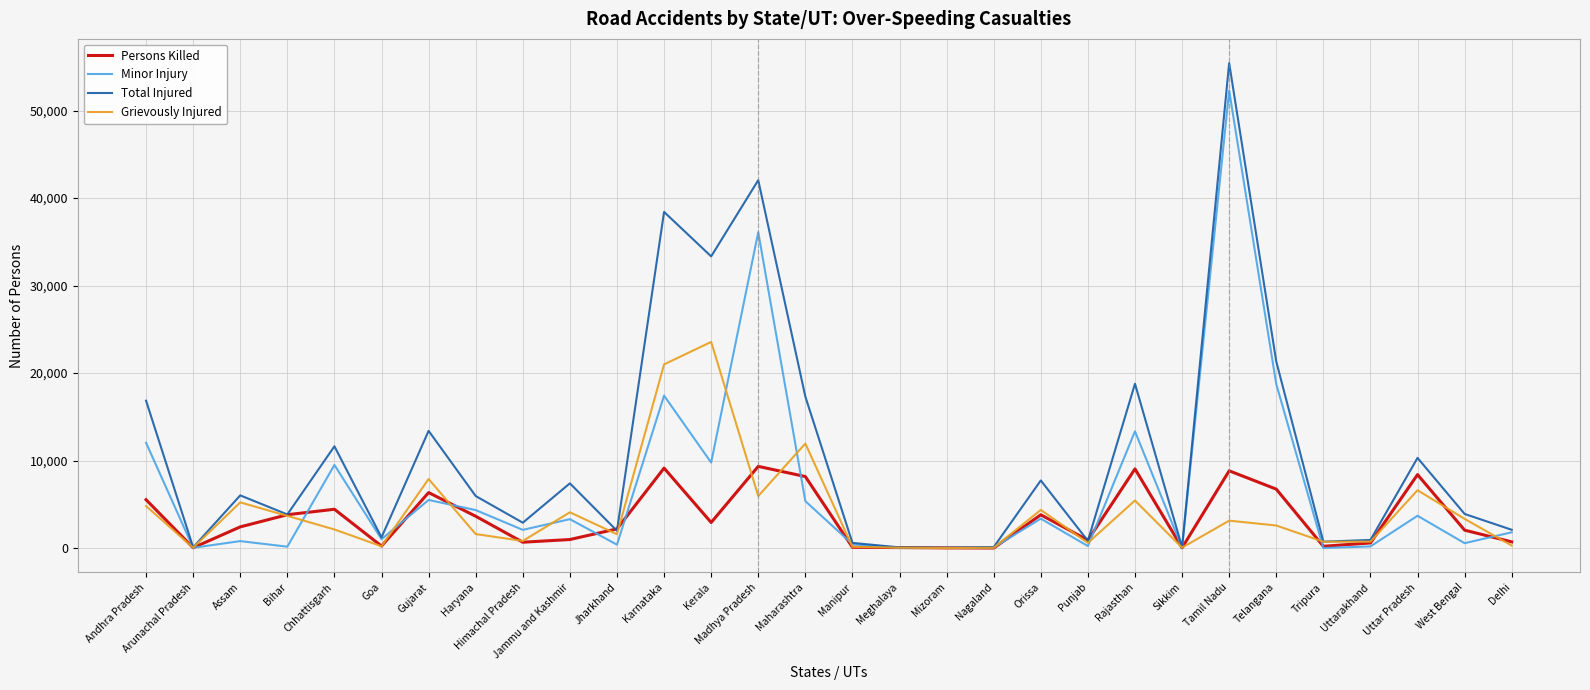

Is it true that Grievously Injured equals 6032 at Bihar?

False